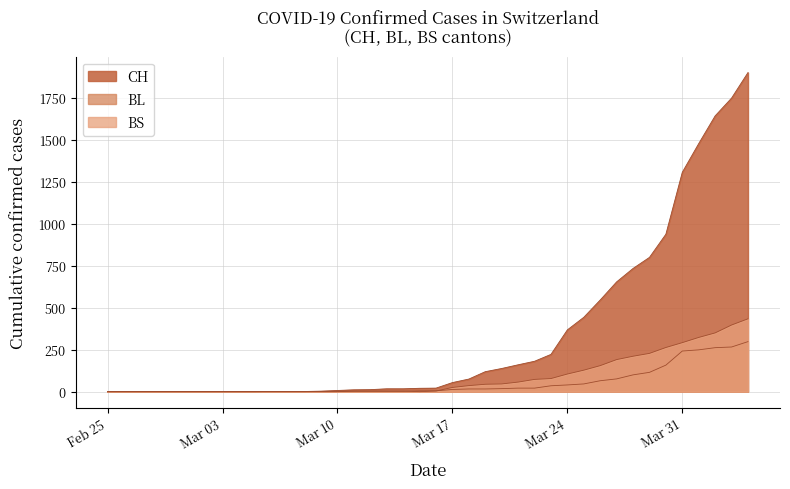

What is the greatest value displayed?

1901